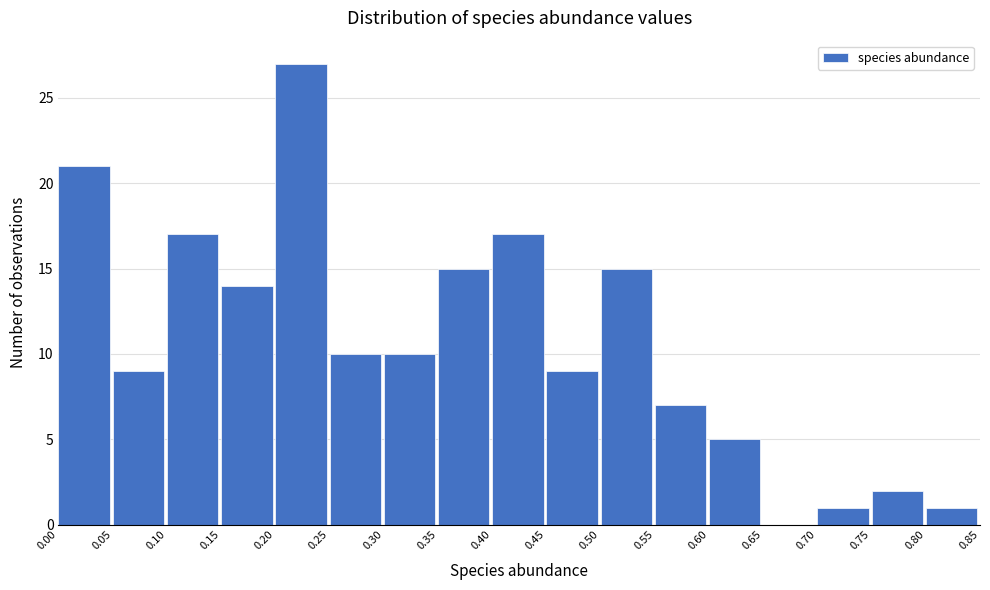

What is the height of the bar covering 0.30 to 0.35 on the x-axis? The values are not printed on the chart, so give them approximately, as read against the axis.

10